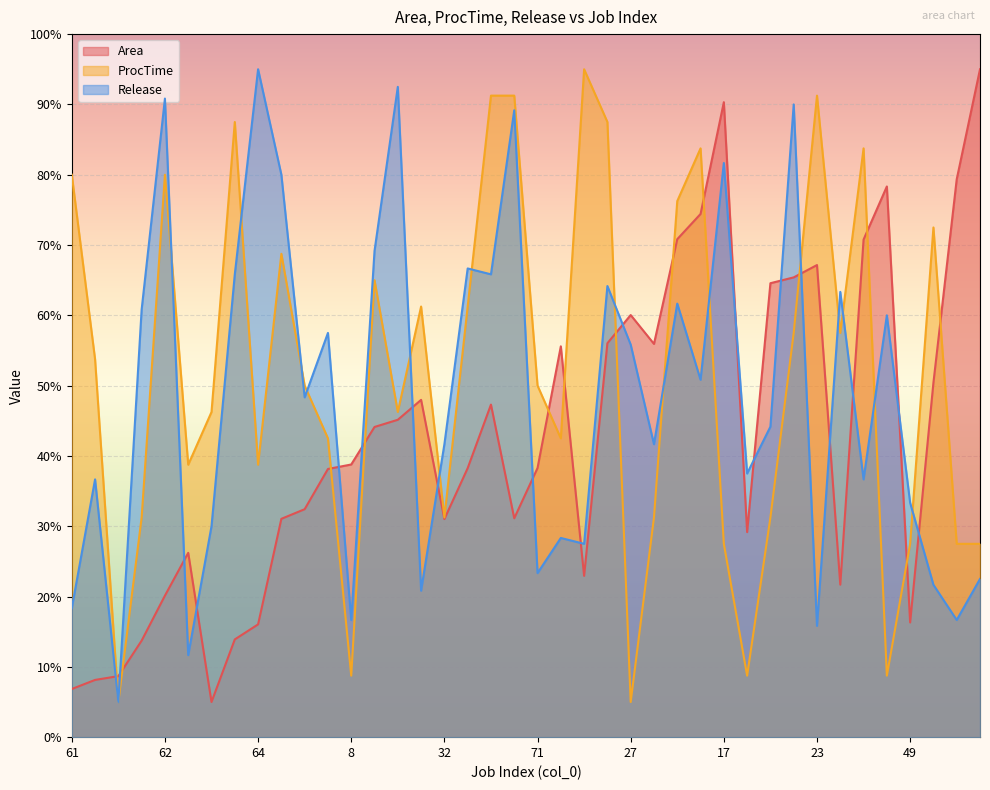

At which category does ProcTime reach its first local peak?

62